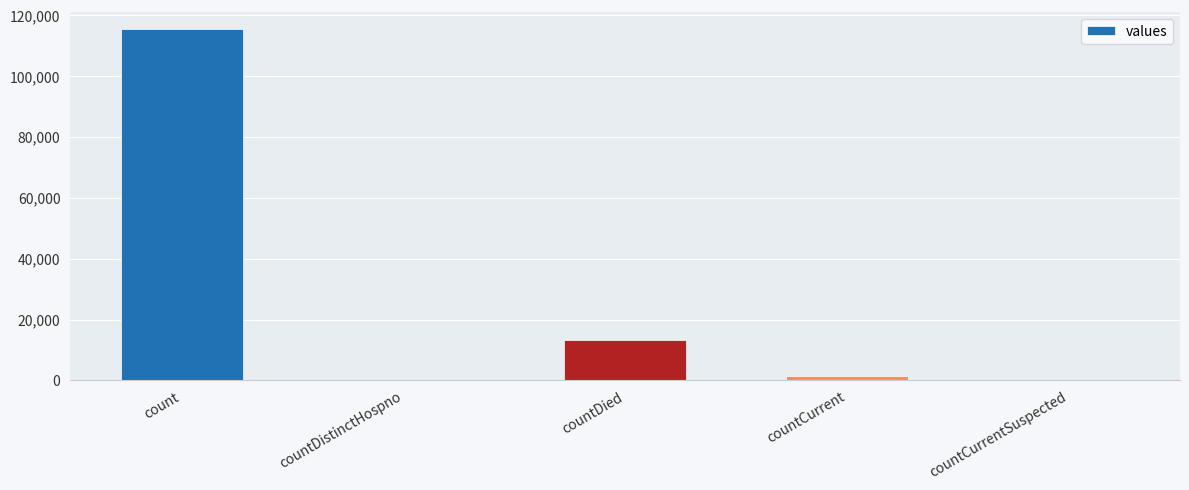

Where is the data nearest to the value 57689?

countDied